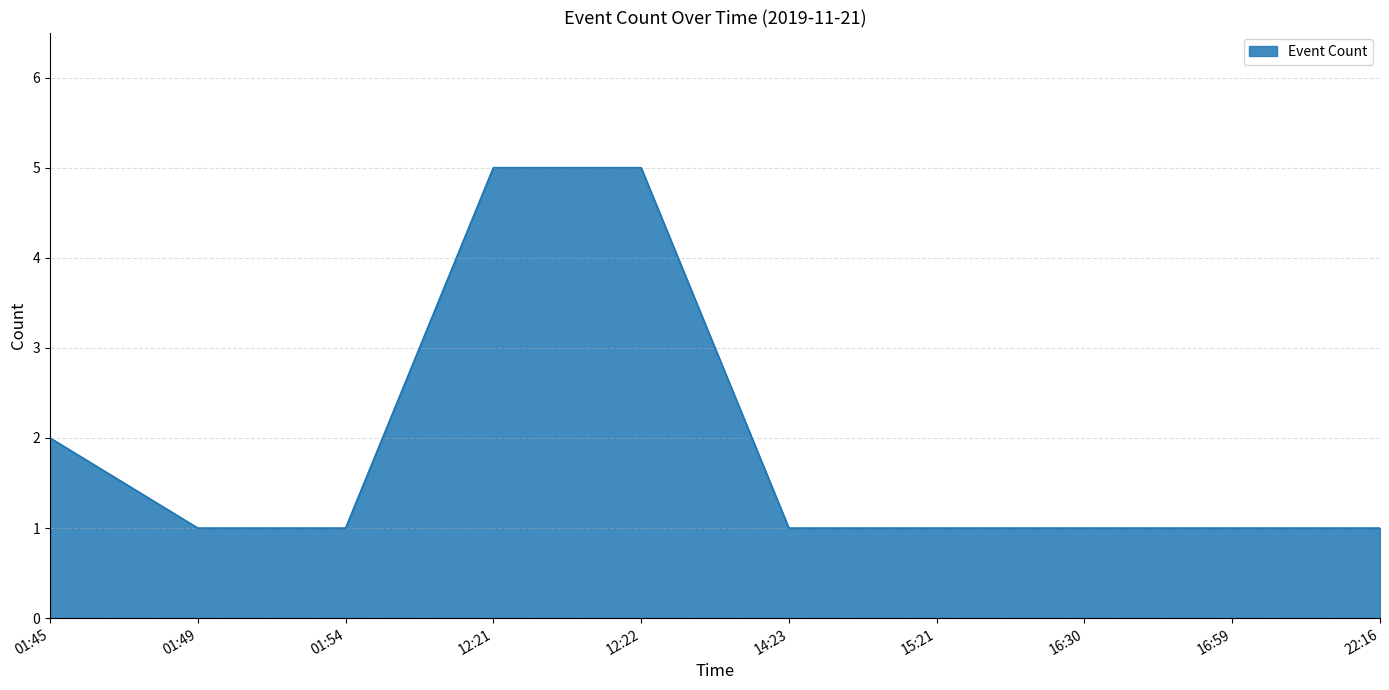

What is the ratio of the value at 22:16 to the value at 15:21?

1.0